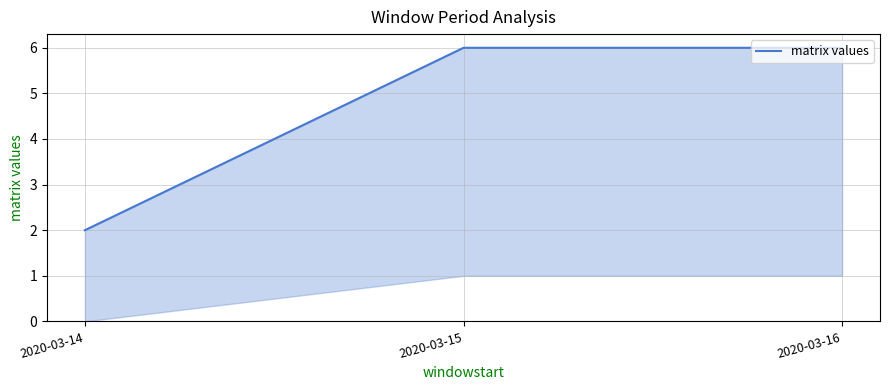

List the labels in order of value, largest first.

2020-03-15, 2020-03-16, 2020-03-14